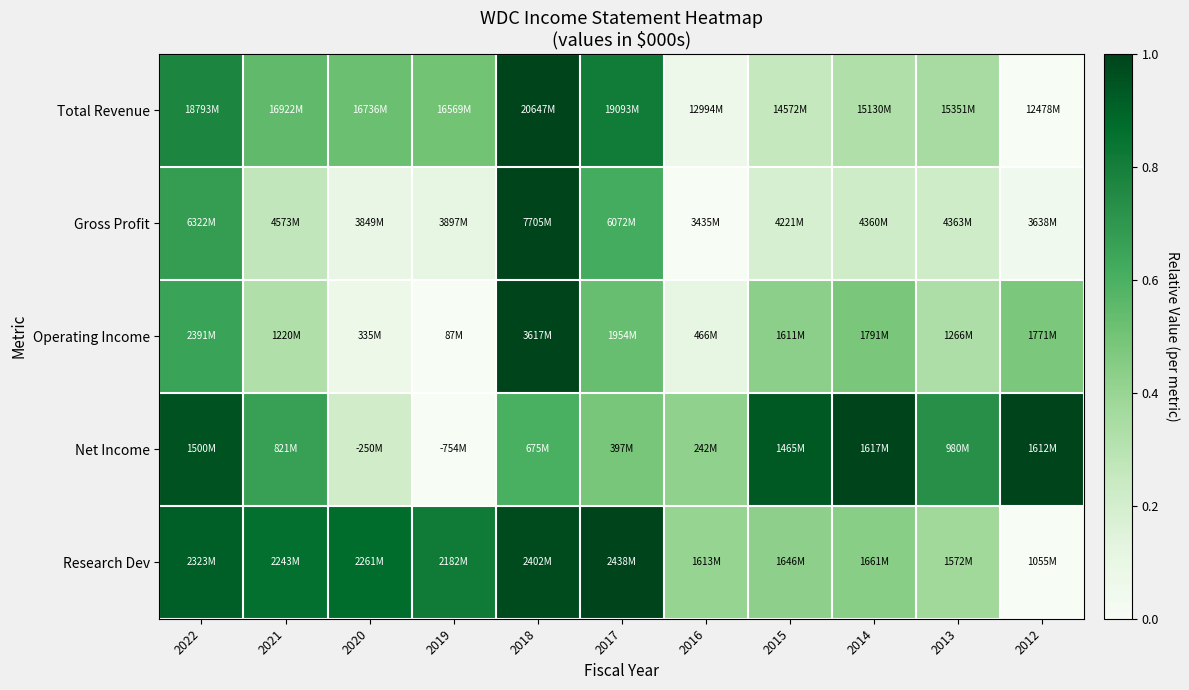

Between 2019 and 2015, which is larger?

2019